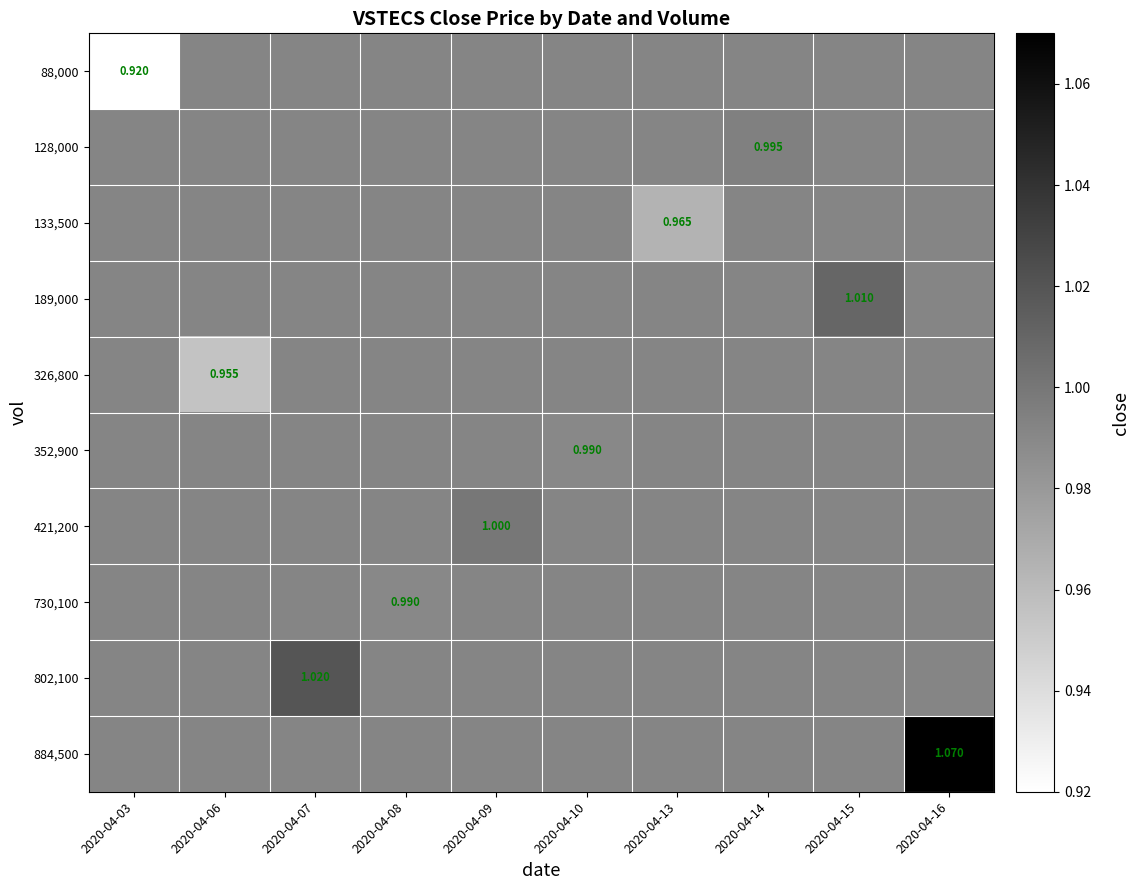

The value of 128,000 at 2020-04-13 is 1.0. True or false?

True